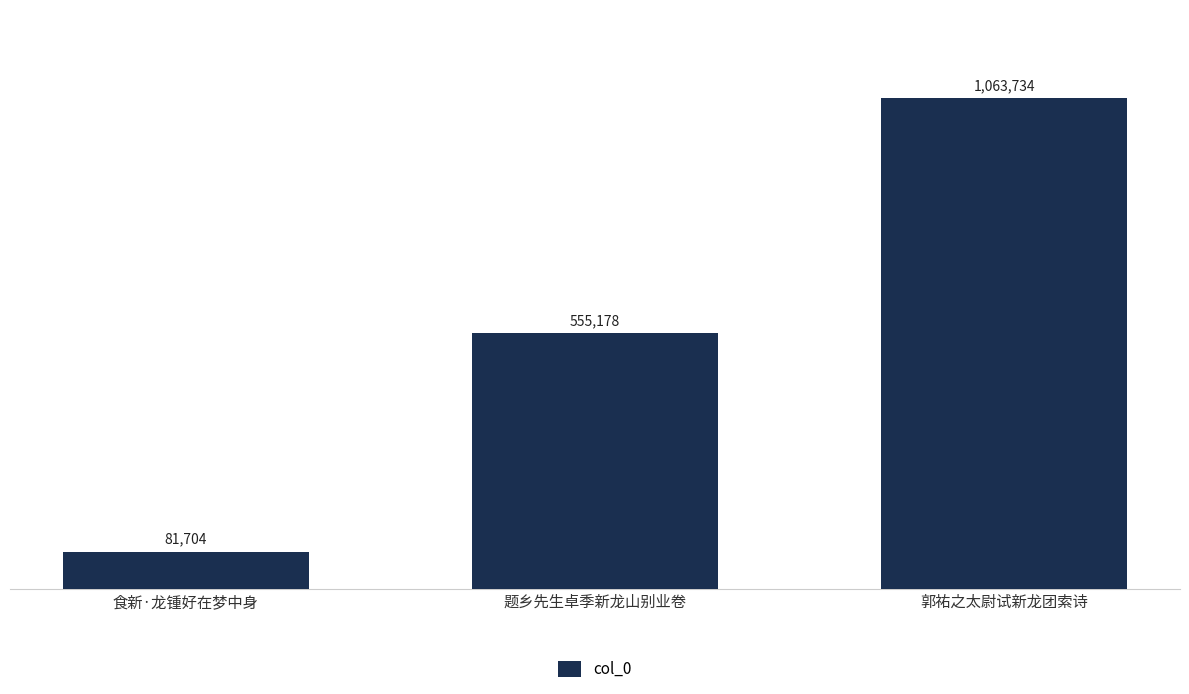

Does the chart contain any negative values?

No